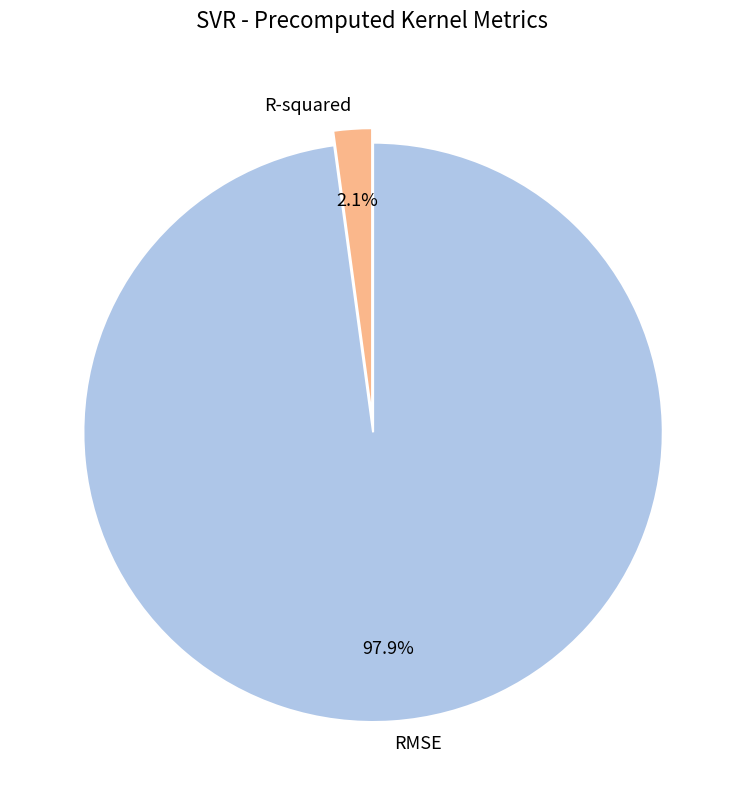

Which slice is the smallest?

R-squared